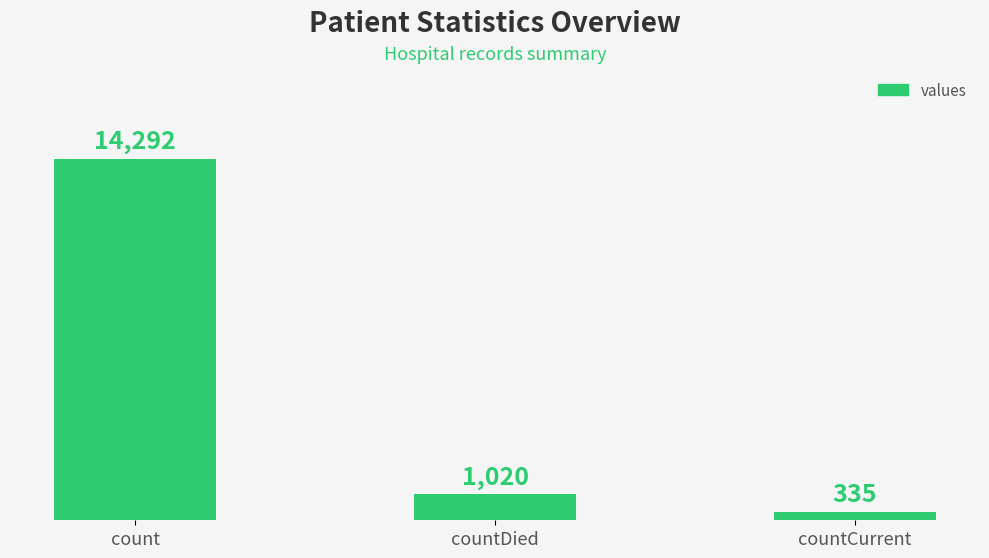

What position from the left is countCurrent?

3